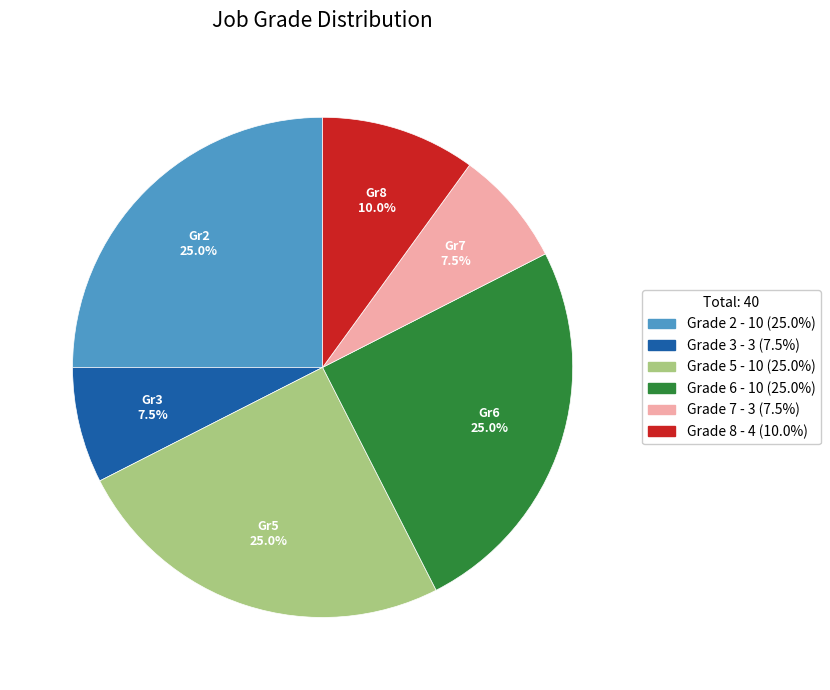

How many slices are in this pie chart?

6